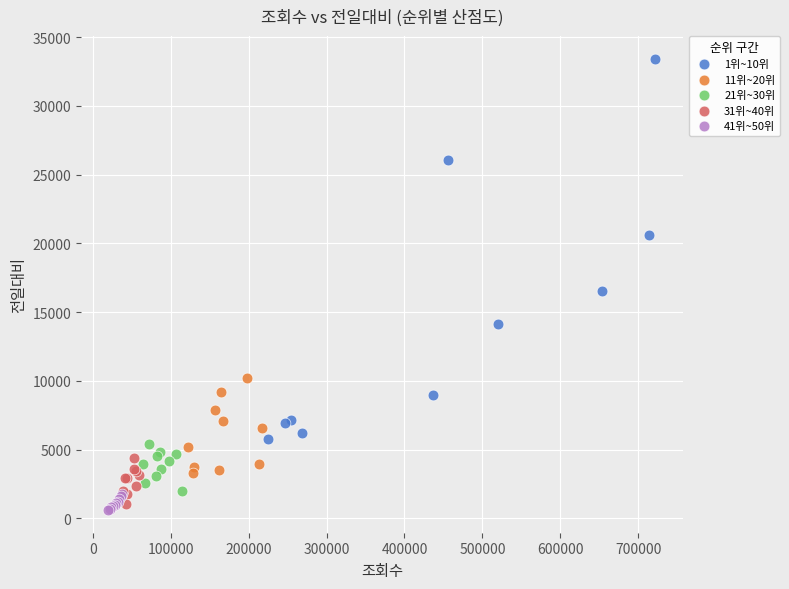

Which series has the widest spread of Y values?

1위~10위